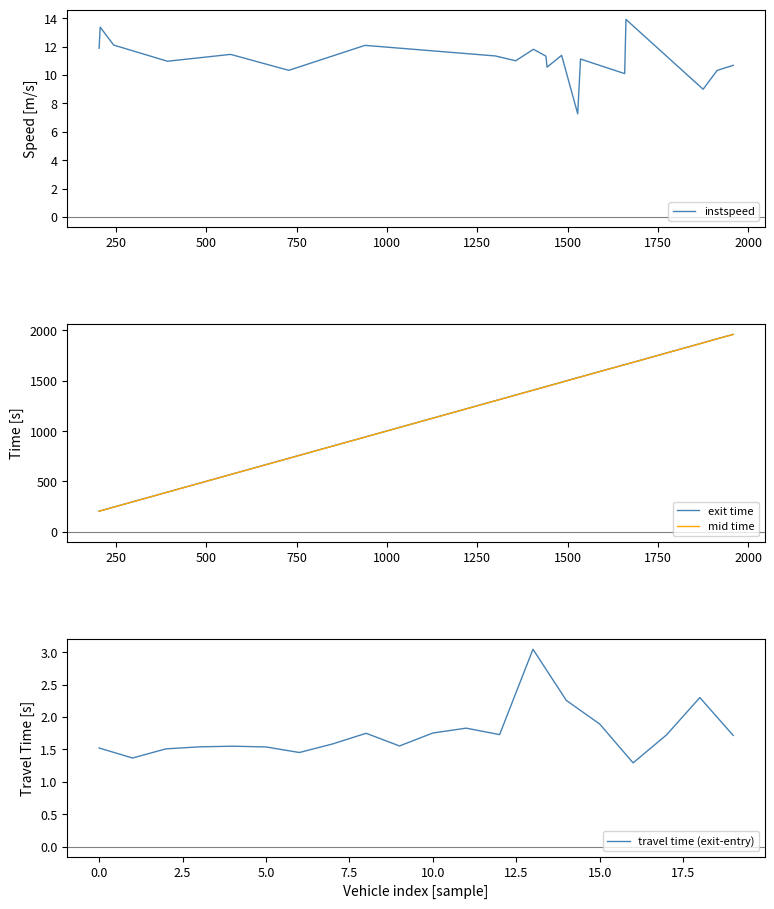

What is the maximum value for instspeed?

13.9